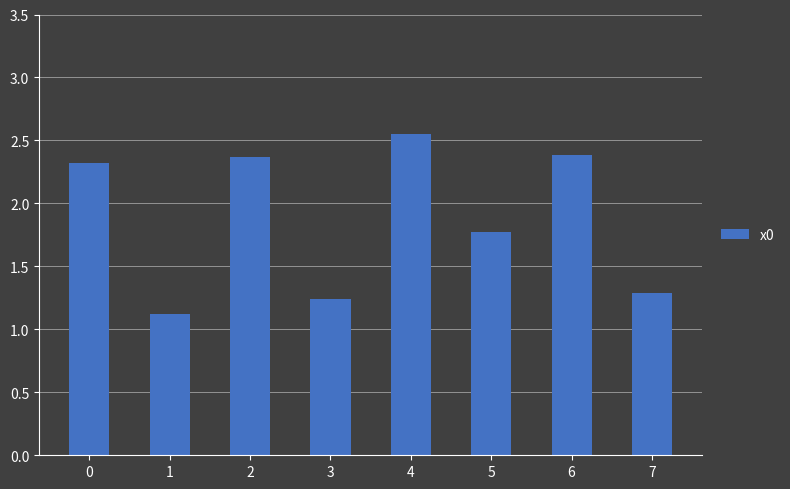

What value does the data have at 2?

2.4